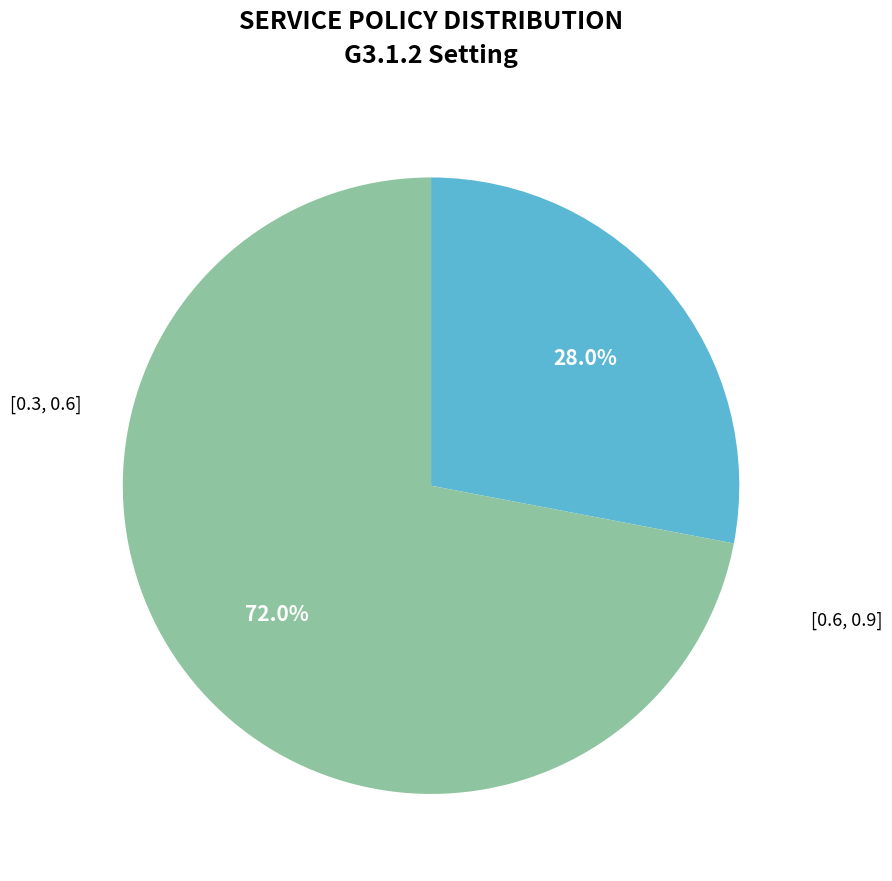

Is there any slice that represents more than half of the pie?

Yes